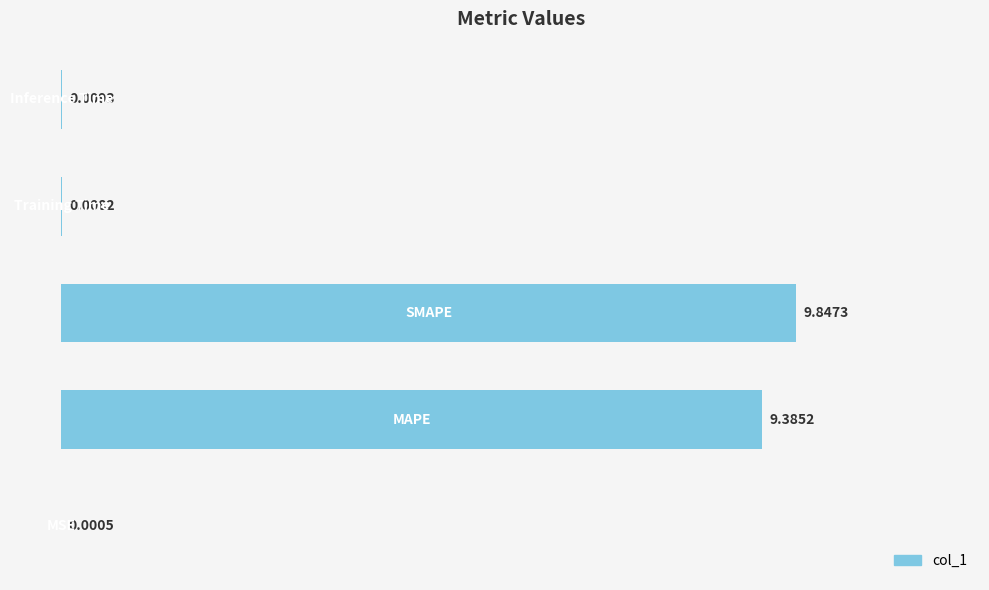

What is the sum of all values?

19.3